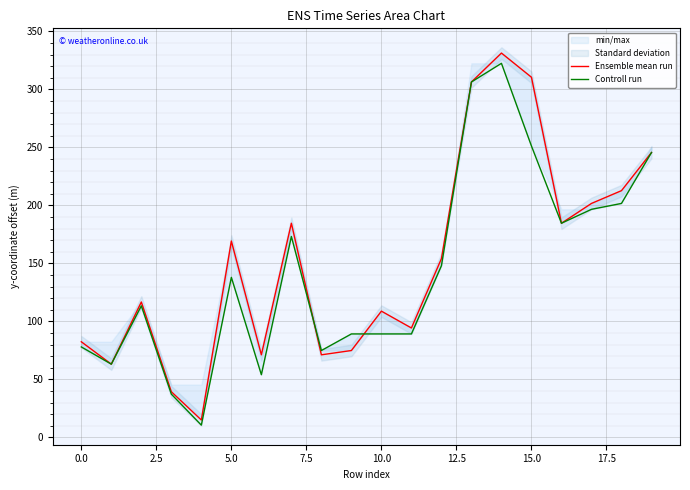

The Controll run series shows 138.3 at 19. True or false?

False